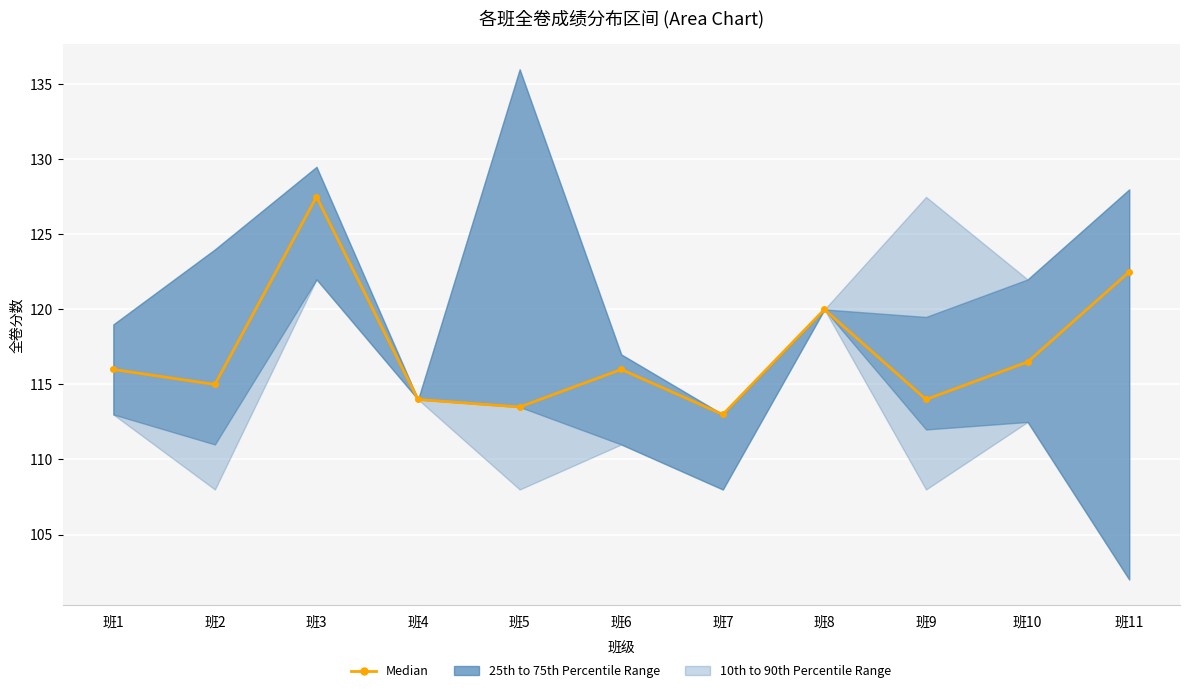

Reading left to right, transcribe all the data shown in this chart.

116.0	115.0	127.5	114.0	113.5	116.0	113.0	120.0	114.0	116.5	122.5